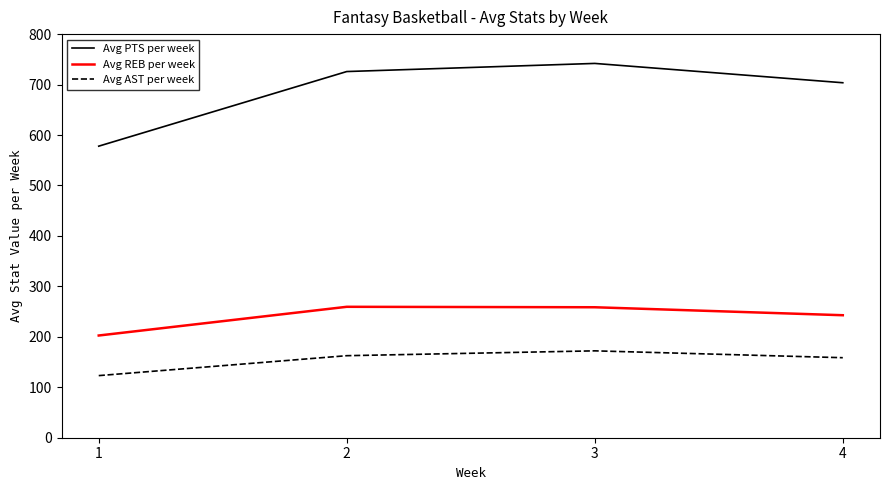

What is the difference between the second highest and minimum values in the Avg REB per week series?

56.0